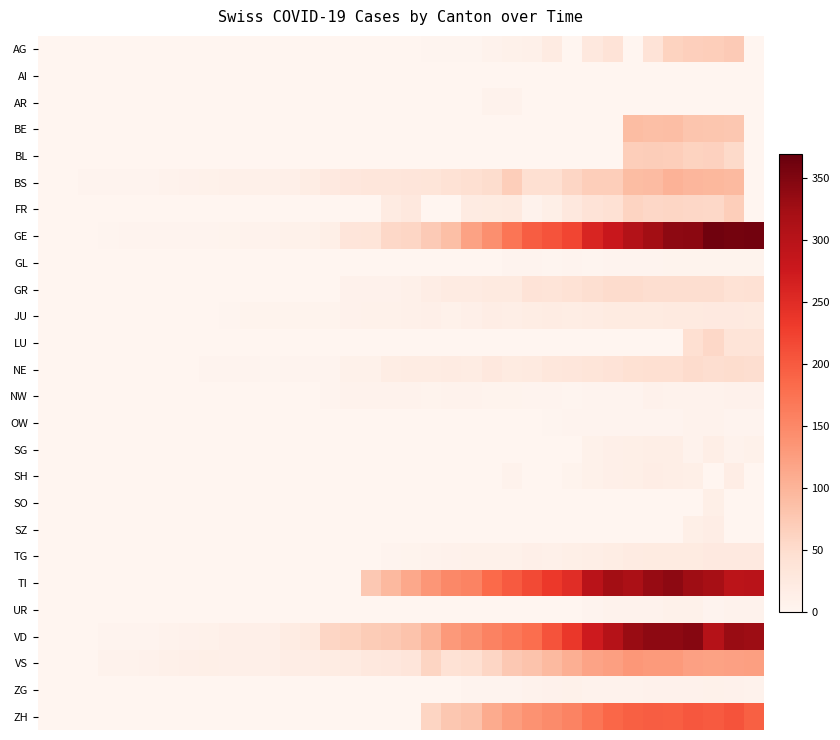

Which series has the largest total across all categories?

VD